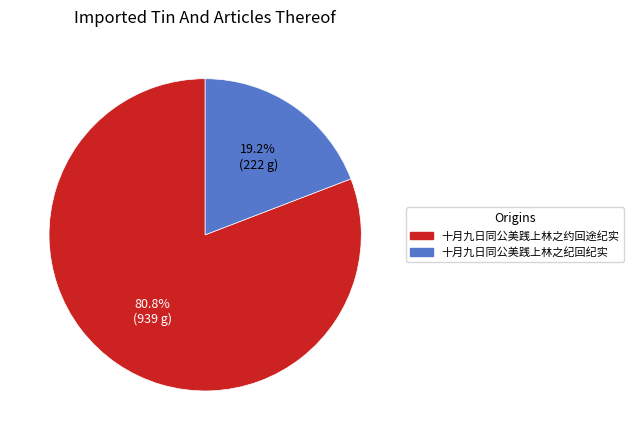

Which category has the smallest portion of the pie?

十月九日同公美践上林之纪回纪实